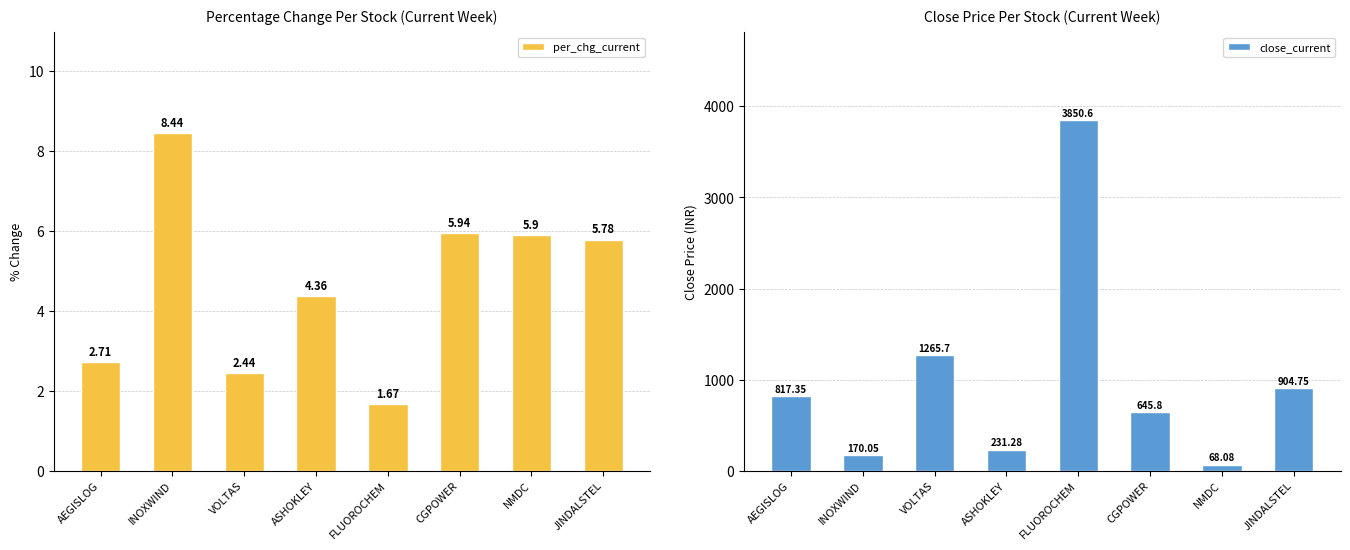

What is the label of the 1st bar from the left?

AEGISLOG